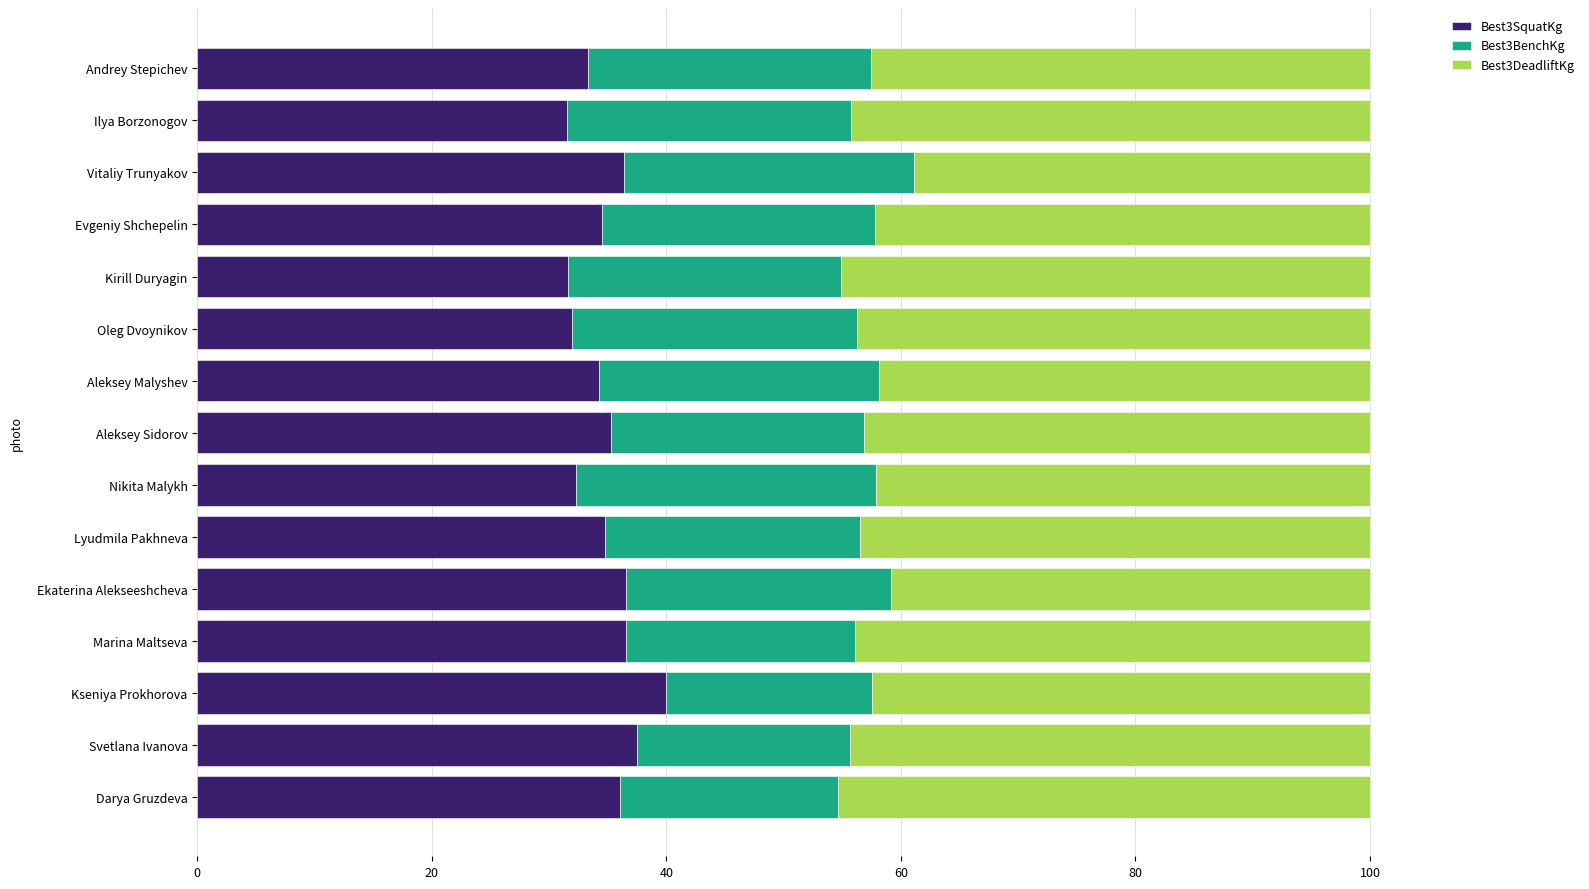

The Best3SquatKg series shows 36.1 at Darya Gruzdeva. True or false?

True